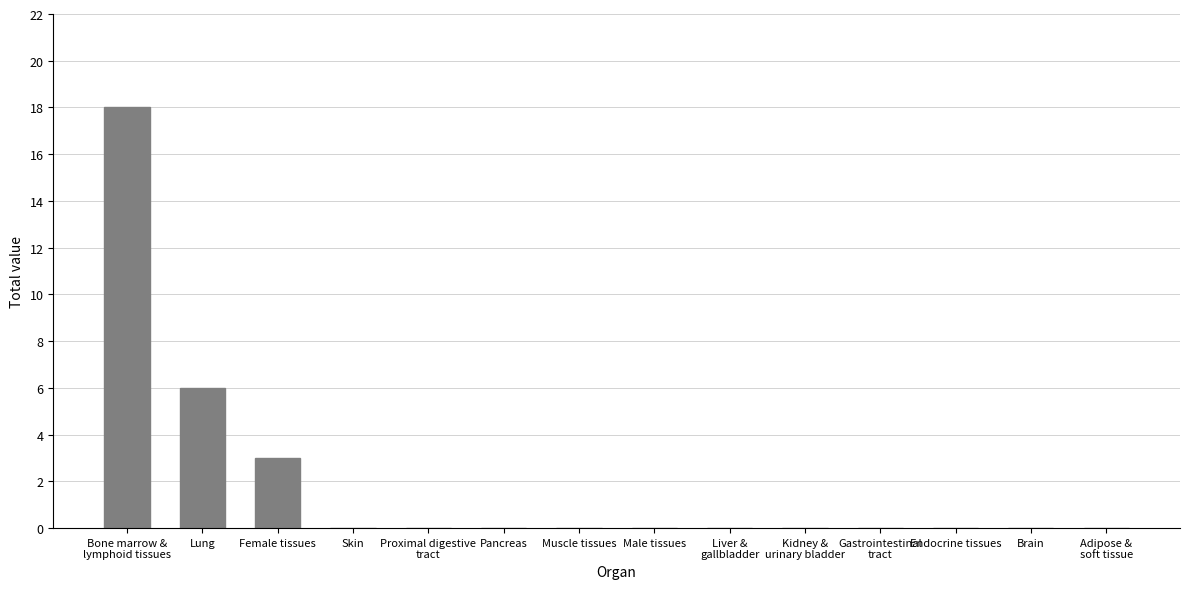

Reading left to right, list all the values displayed in this chart.

Bone marrow &
lymphoid tissues=18	Lung=6	Female tissues=3	Skin=0	Proximal digestive
tract=0	Pancreas=0	Muscle tissues=0	Male tissues=0	Liver &
gallbladder=0	Kidney &
urinary bladder=0	Gastrointestinal
tract=0	Endocrine tissues=0	Brain=0	Adipose &
soft tissue=0